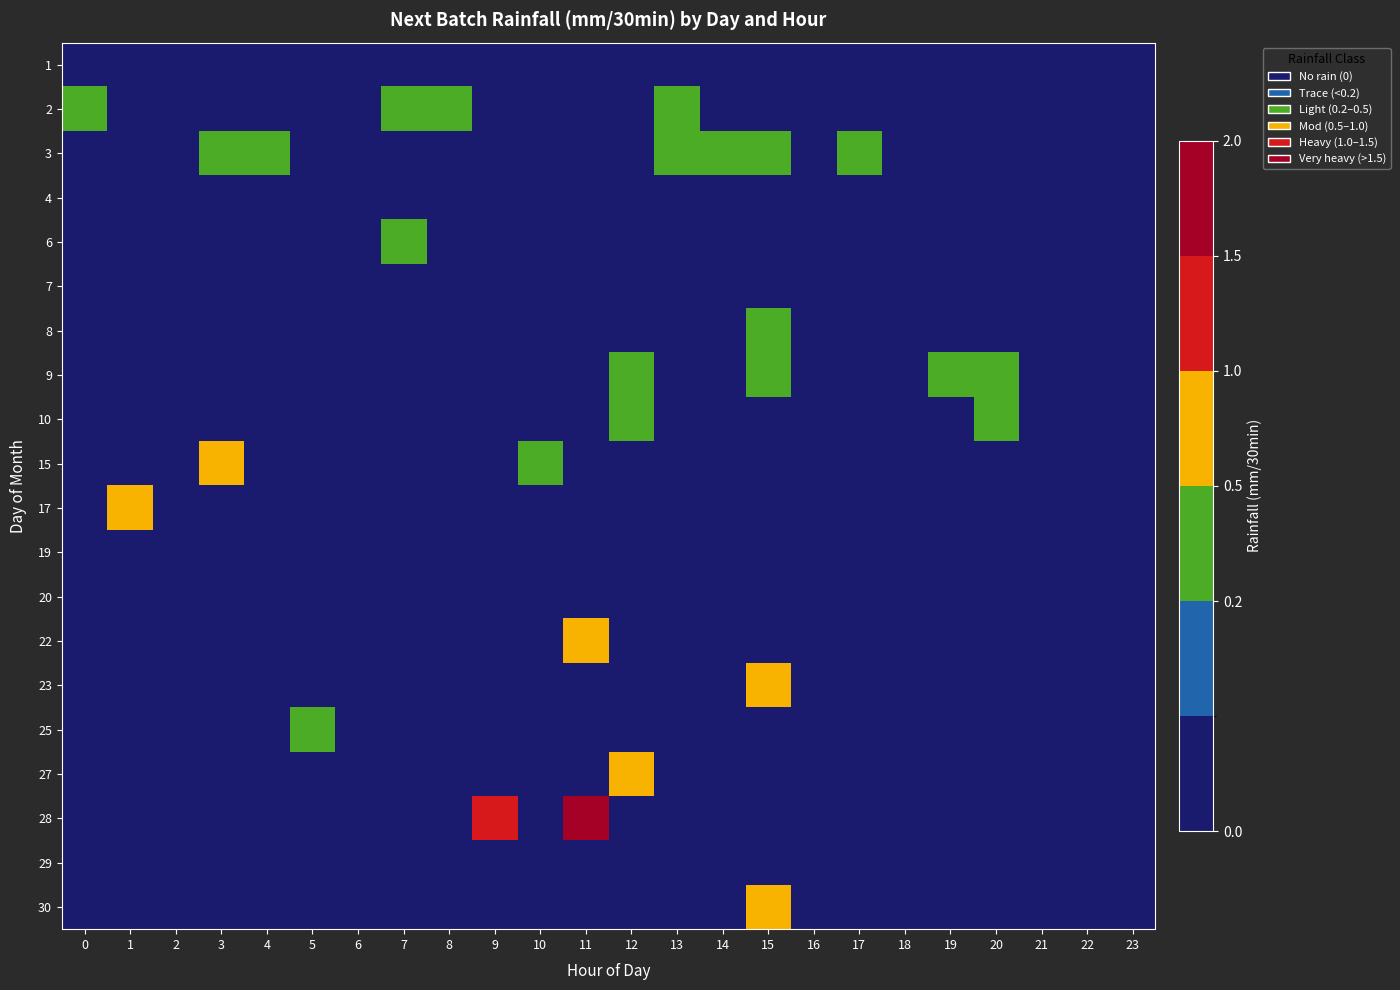

List the series in order of their peak value, lowest first.

1, 4, 7, 19, 20, 29, 2, 6, 25, 3, 8, 9, 10, 17, 22, 23, 27, 30, 15, 28